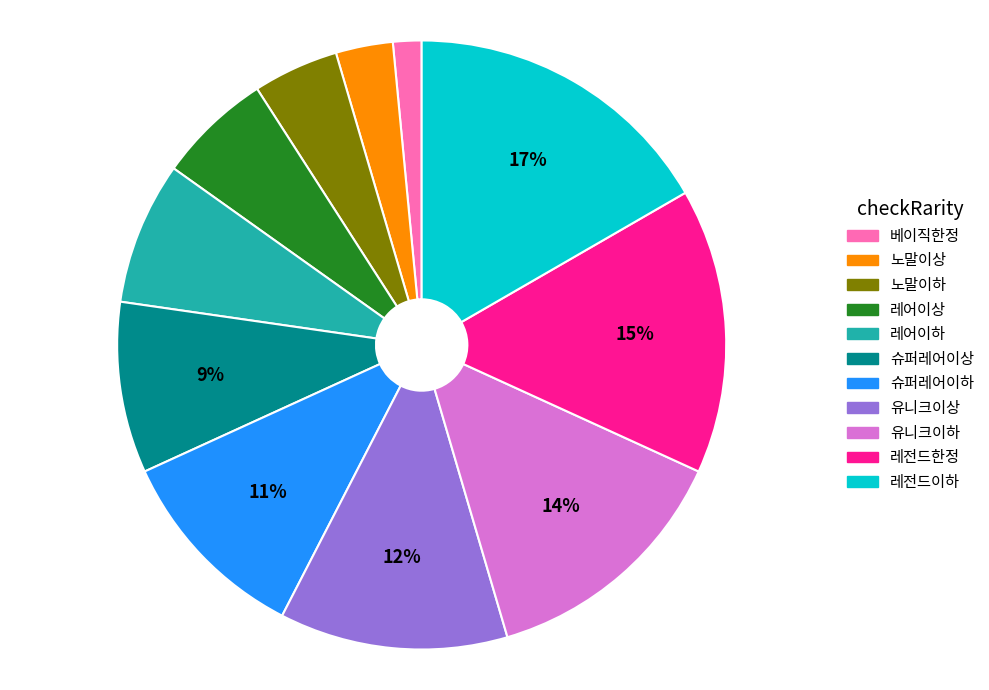

To the nearest percent, what is the difference between the largest and smallest slice percentages?

15%